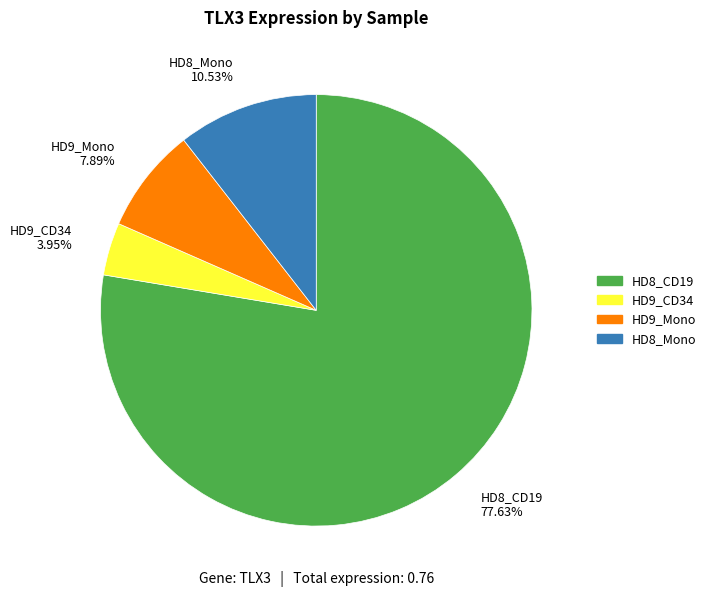

What is the majority slice?

HD8_CD19 77.63%